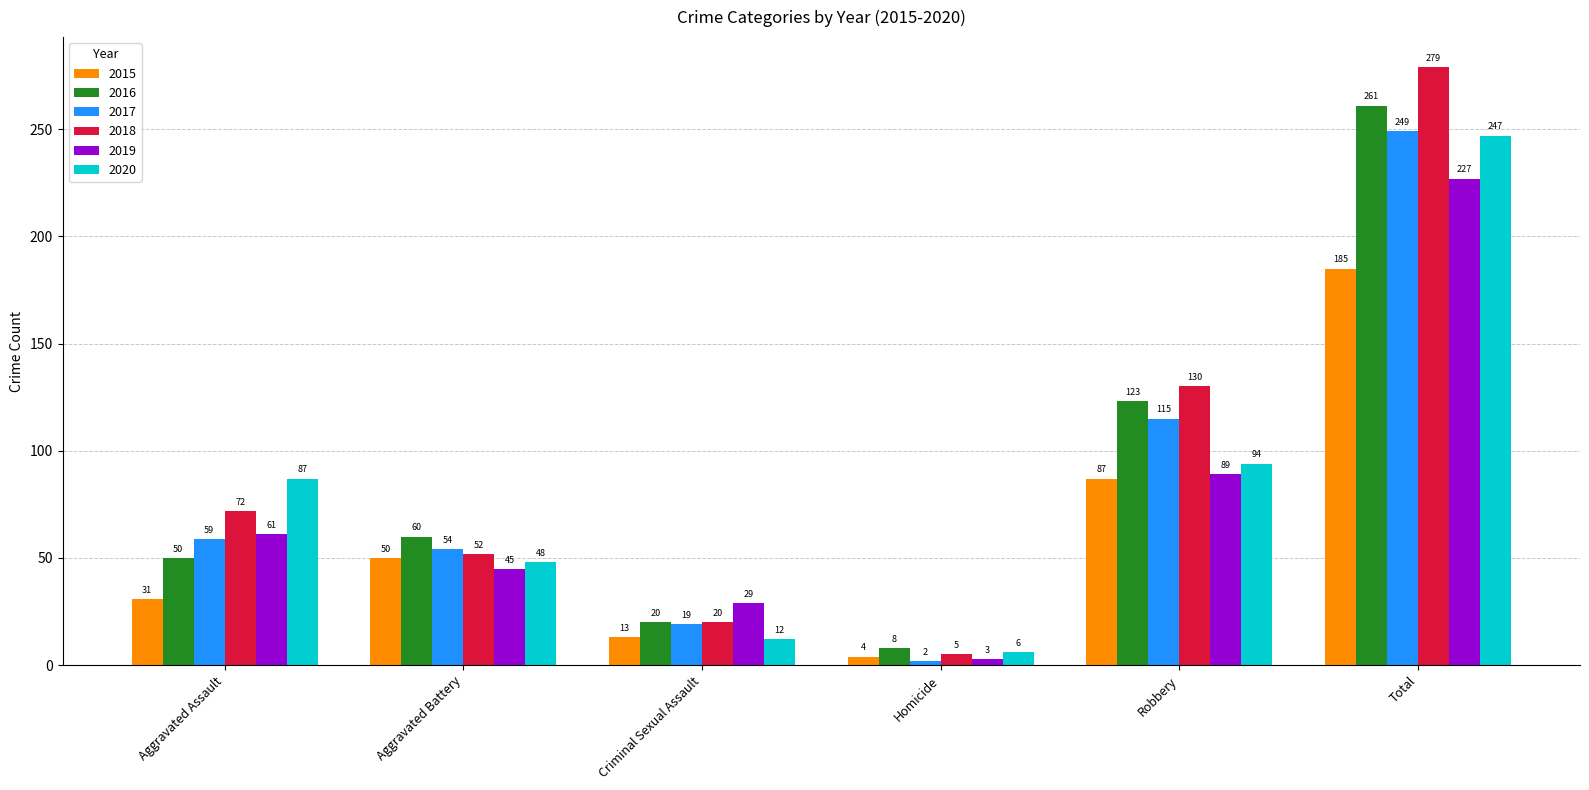

What is the label of the 6th bar from the right?

Aggravated Assault